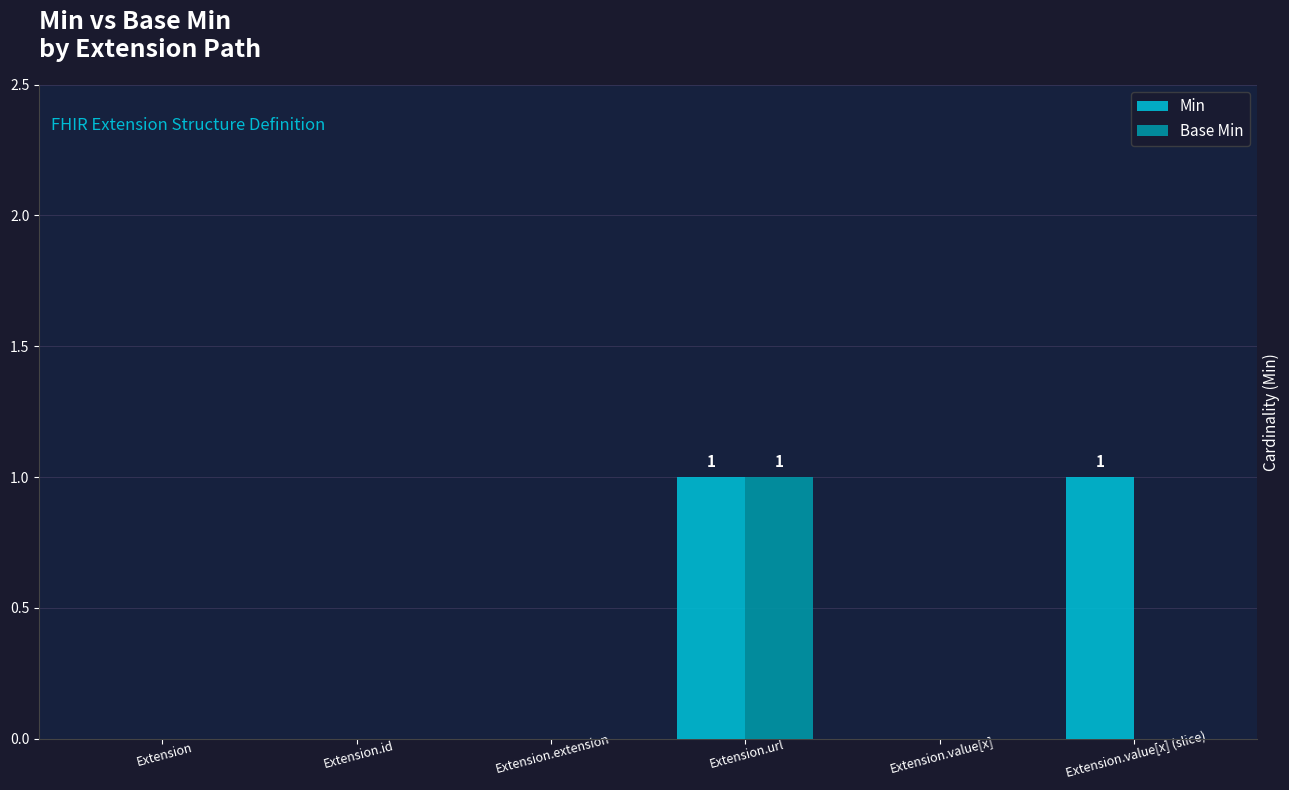

What are all the series names shown in the legend?

Min, Base Min